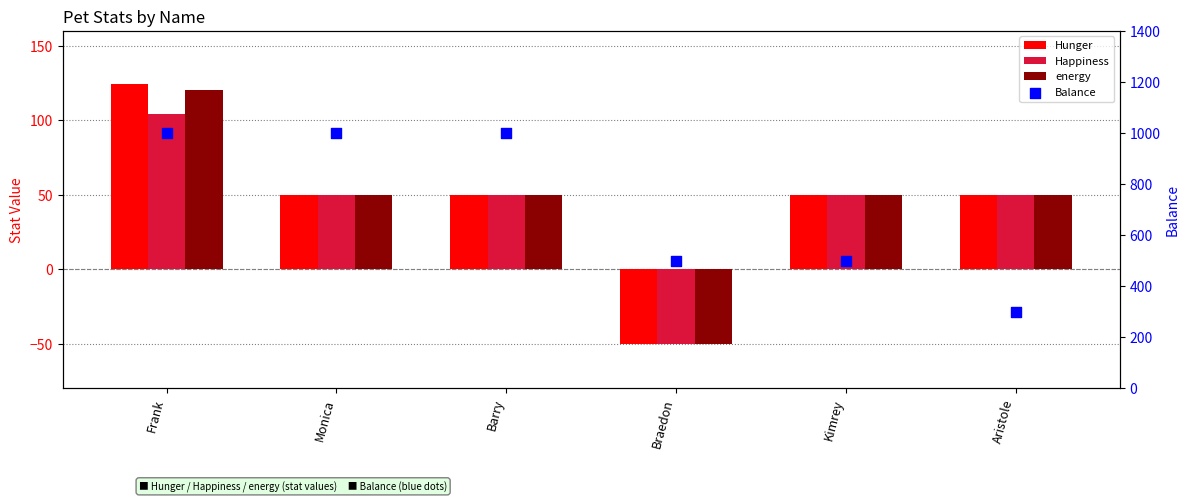

At how many categories does at least one series exceed 137?

6